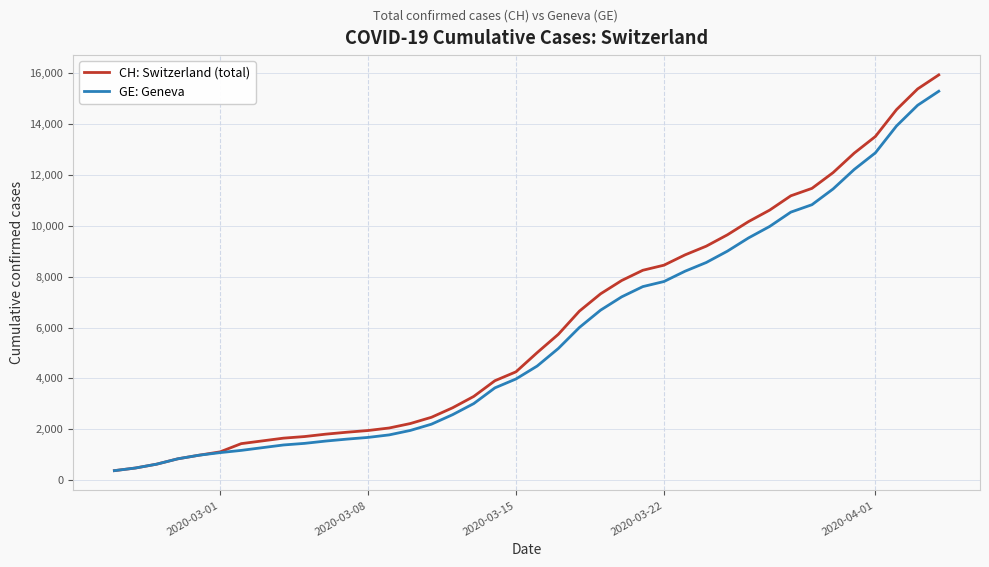

Which series has the largest range (max minus min)?

CH: Switzerland (total)